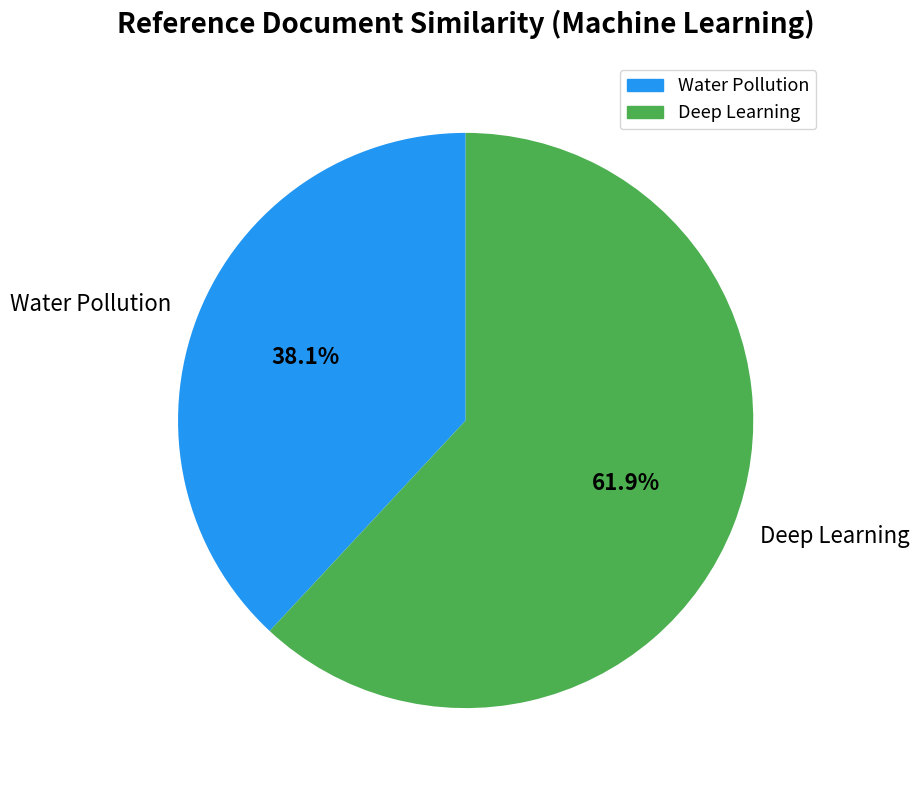

To the nearest percent, what percentage of the pie is Water Pollution?

38%